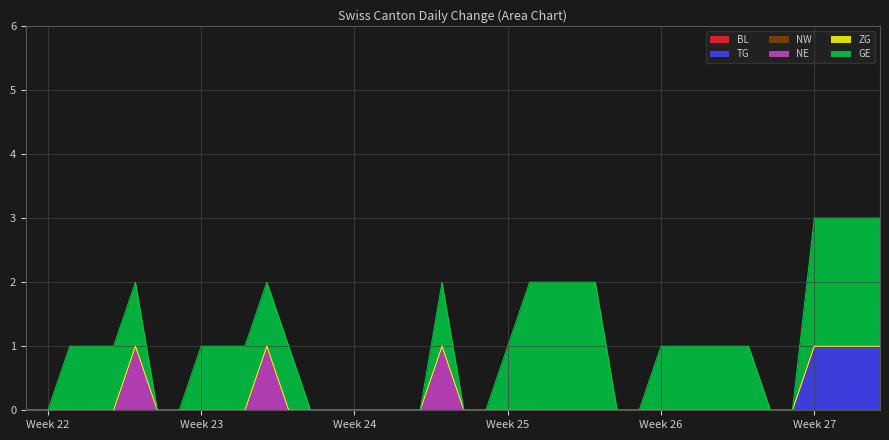

Rank the categories by GE value from highest to lowest.

2020-06-23, 2020-06-24, 2020-06-25, 2020-06-26, 2020-07-06, 2020-07-07, 2020-07-08, 2020-07-09, 2020-06-02, 2020-06-03, 2020-06-04, 2020-06-05, 2020-06-08, 2020-06-09, 2020-06-10, 2020-06-11, 2020-06-12, 2020-06-19, 2020-06-22, 2020-06-29, 2020-06-30, 2020-07-01, 2020-07-02, 2020-07-03, 2020-05-31, 2020-06-01, 2020-06-06, 2020-06-07, 2020-06-13, 2020-06-14, 2020-06-15, 2020-06-16, 2020-06-17, 2020-06-18, 2020-06-20, 2020-06-21, 2020-06-27, 2020-06-28, 2020-07-04, 2020-07-05